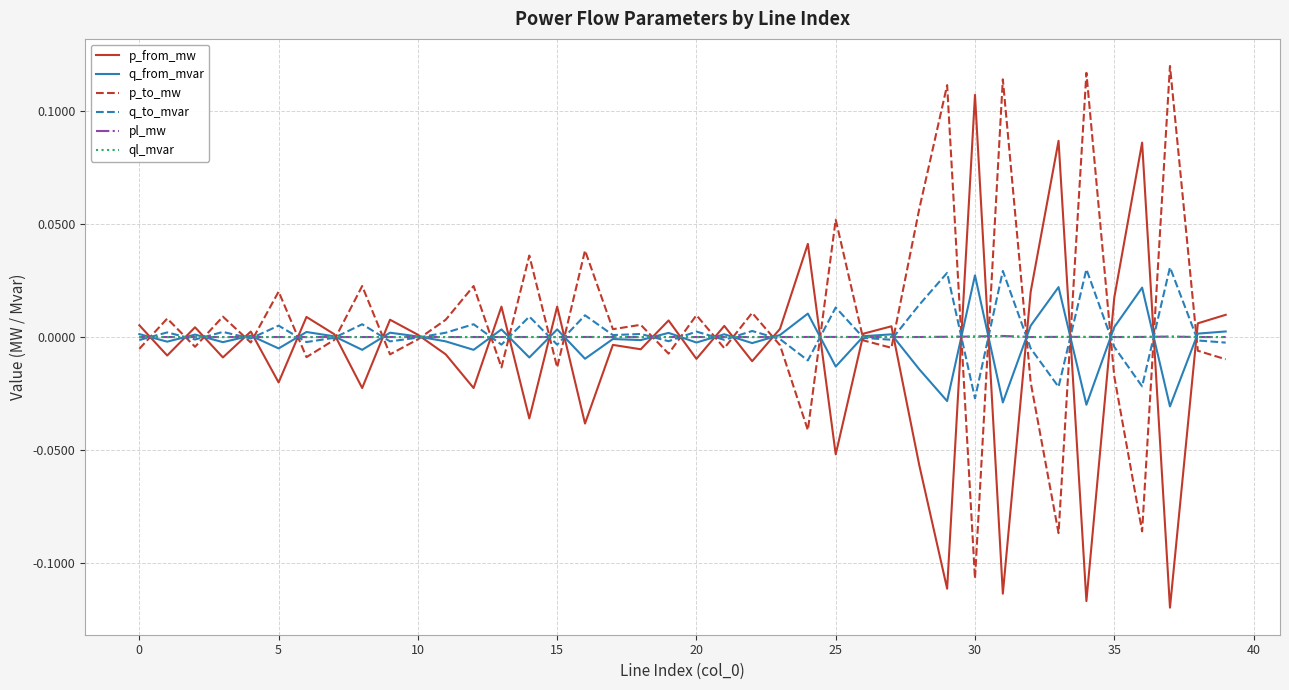

How many series are shown in this chart?

6